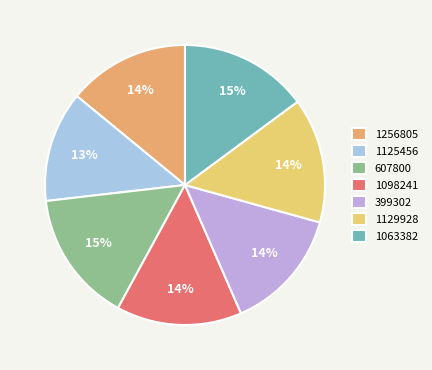

Count the number of slices in the pie.

7